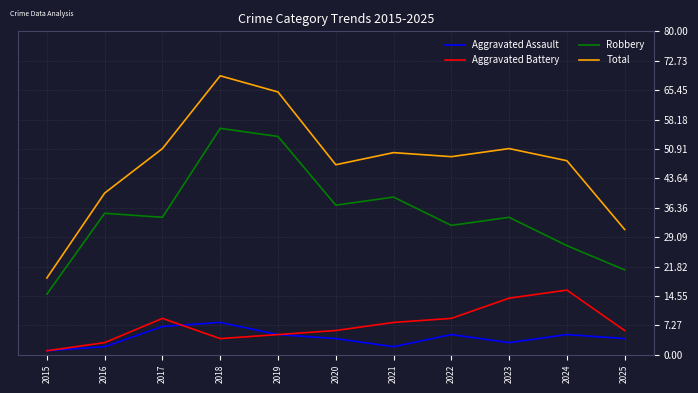

How many Aggravated Assault values are between 2 and 5?

8